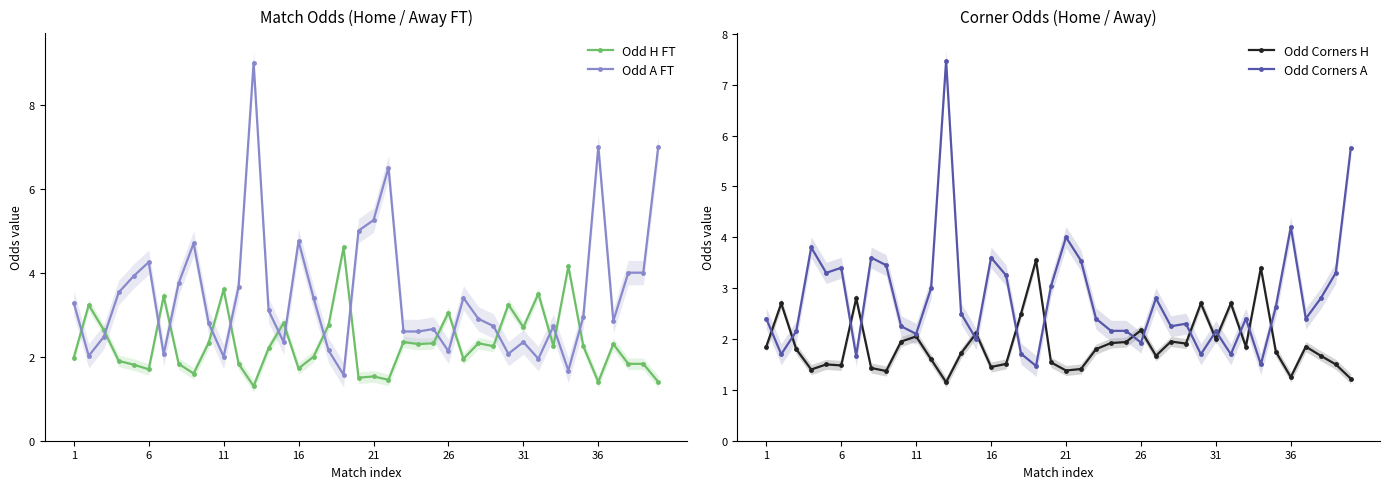

Count the number of data series in this chart.

4